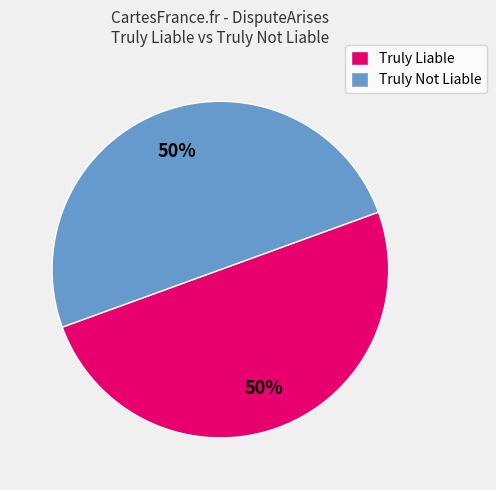

To the nearest percent, what is the average slice percentage?

50%